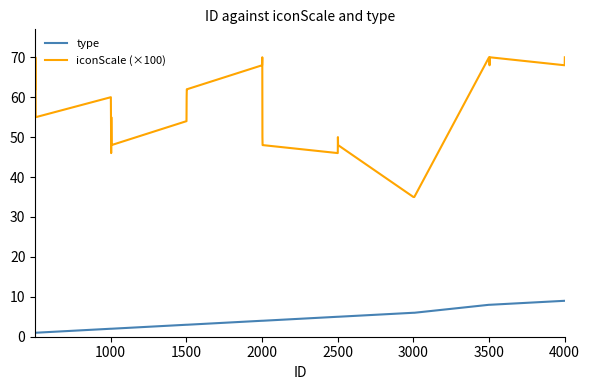

Which series has the largest total across all categories?

iconScale (×100)